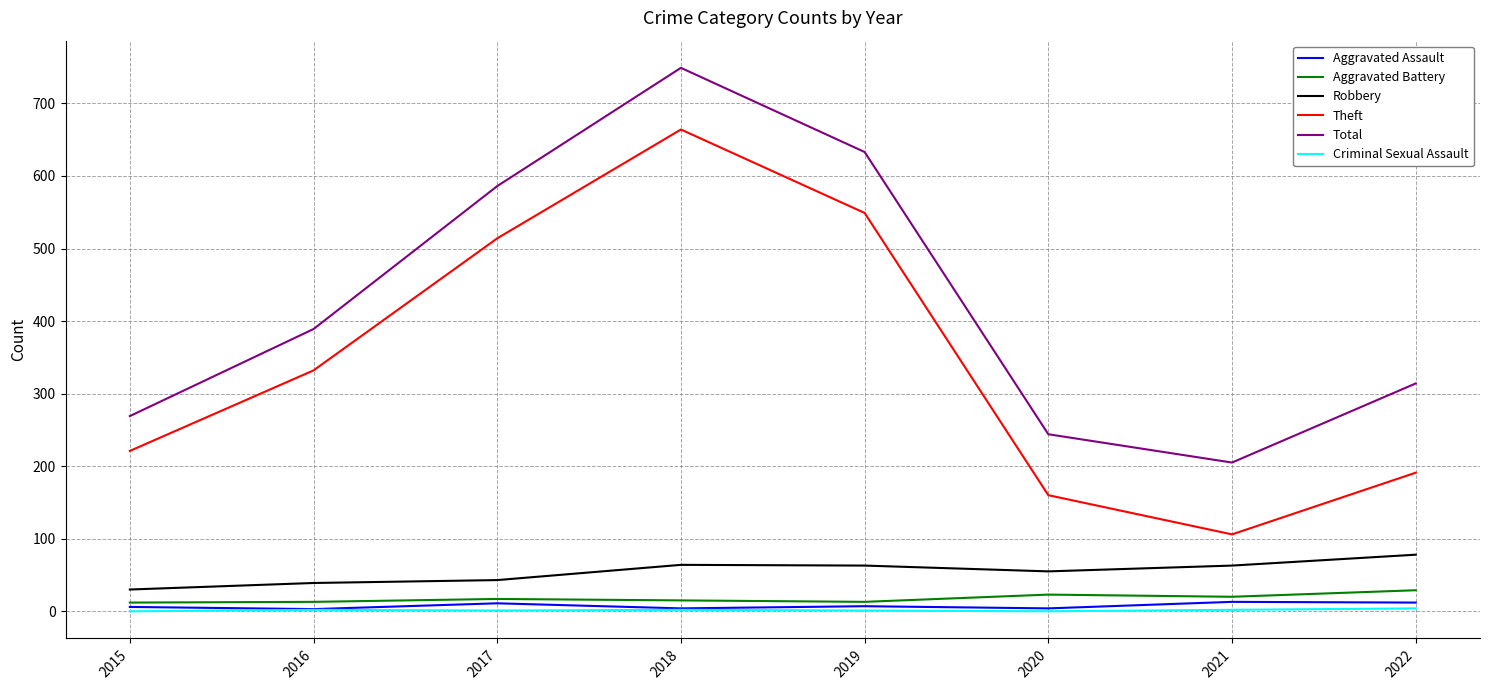

Is it true that Criminal Sexual Assault equals 2 at 2018?

True